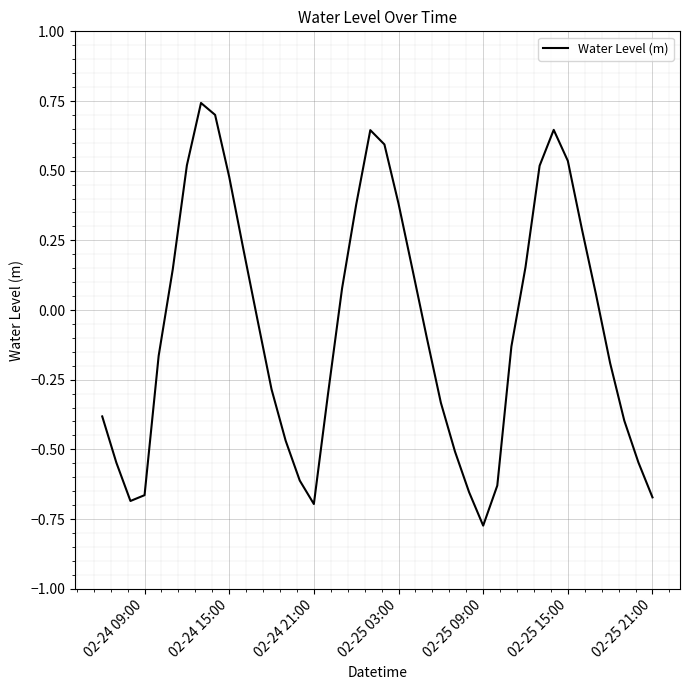

What is the difference between the maximum and minimum values?

1.5